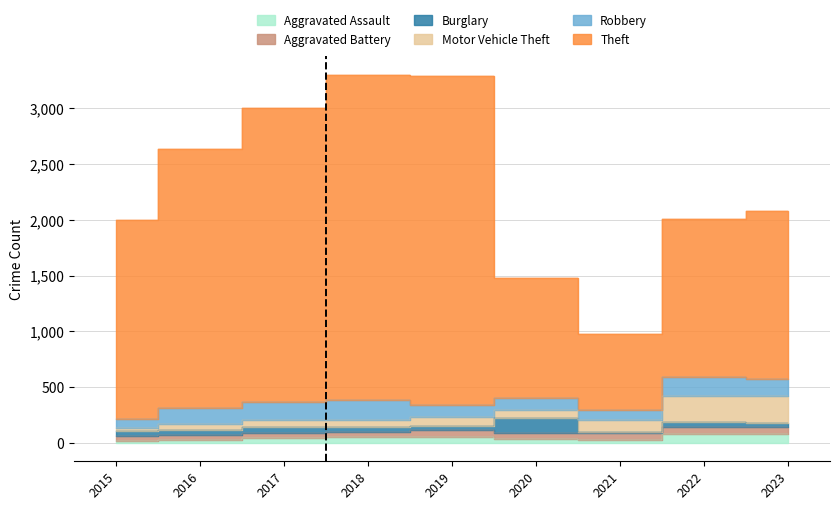

Where is Theft nearest to the value 1815?

2015